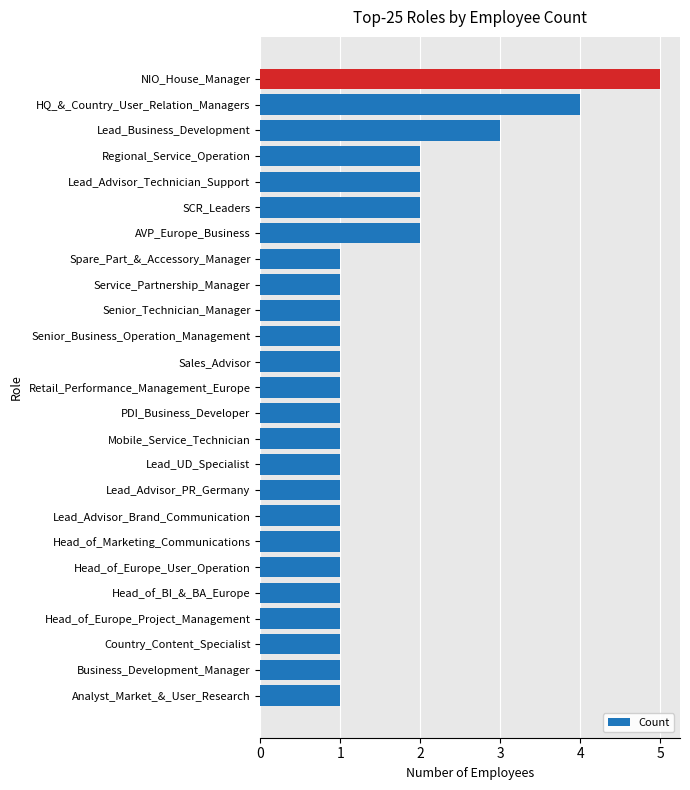

Which category has the highest value across all series?

NIO_House_Manager